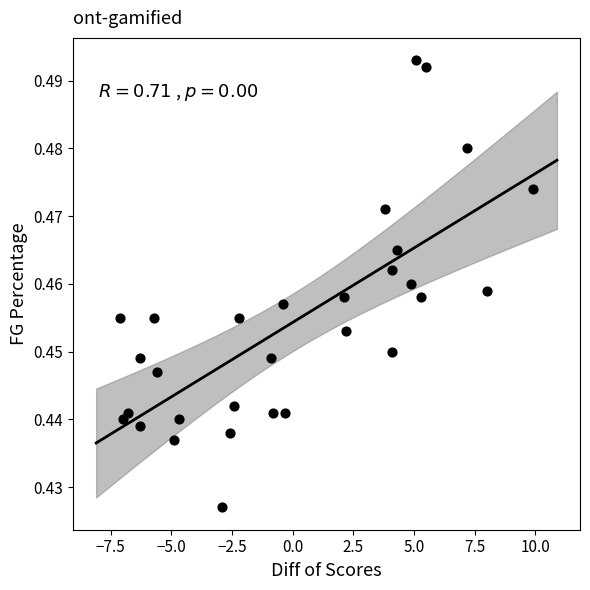

What is the range of X values (max minus min)?

17.0